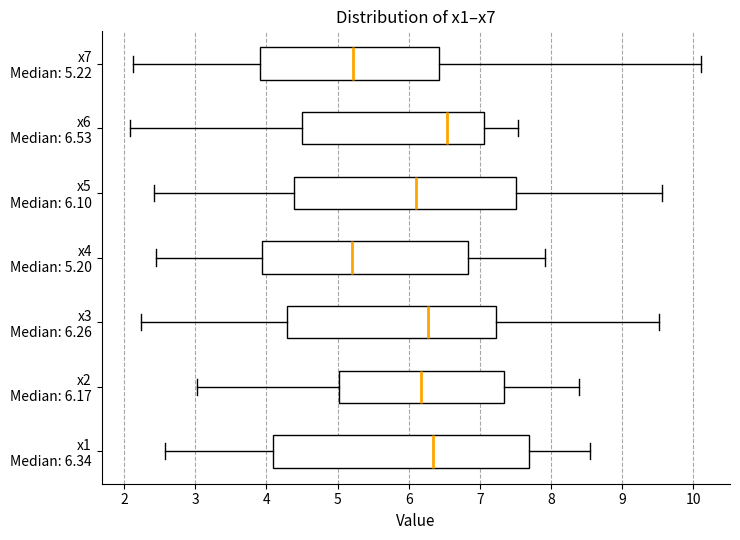

Reading bottom to top, read every box against the x-axis: the position of its median line, the range the box covers, and the ends of its whiskers. The values are not printed on the chart, so give them approximately, as read against the axis.

x1 Median: 6.34: median 6.3, box 4.1 to 7.7, whiskers 2.6 to 8.5
x2 Median: 6.17: median 6.2, box 5.0 to 7.3, whiskers 3.0 to 8.4
x3 Median: 6.26: median 6.3, box 4.3 to 7.2, whiskers 2.2 to 9.5
x4 Median: 5.20: median 5.2, box 3.9 to 6.8, whiskers 2.4 to 7.9
x5 Median: 6.10: median 6.1, box 4.4 to 7.5, whiskers 2.4 to 9.6
x6 Median: 6.53: median 6.5, box 4.5 to 7.1, whiskers 2.1 to 7.5
x7 Median: 5.22: median 5.2, box 3.9 to 6.4, whiskers 2.1 to 10.1